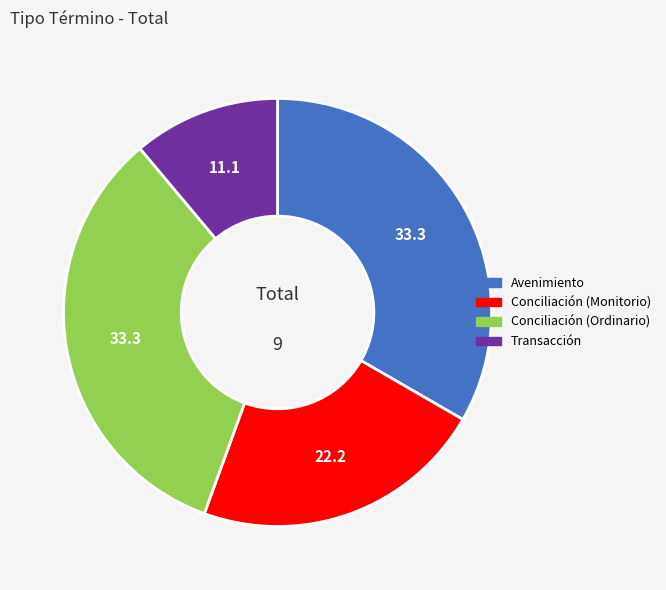

Combined, do Avenimiento and Transacción account for over 50%?

No